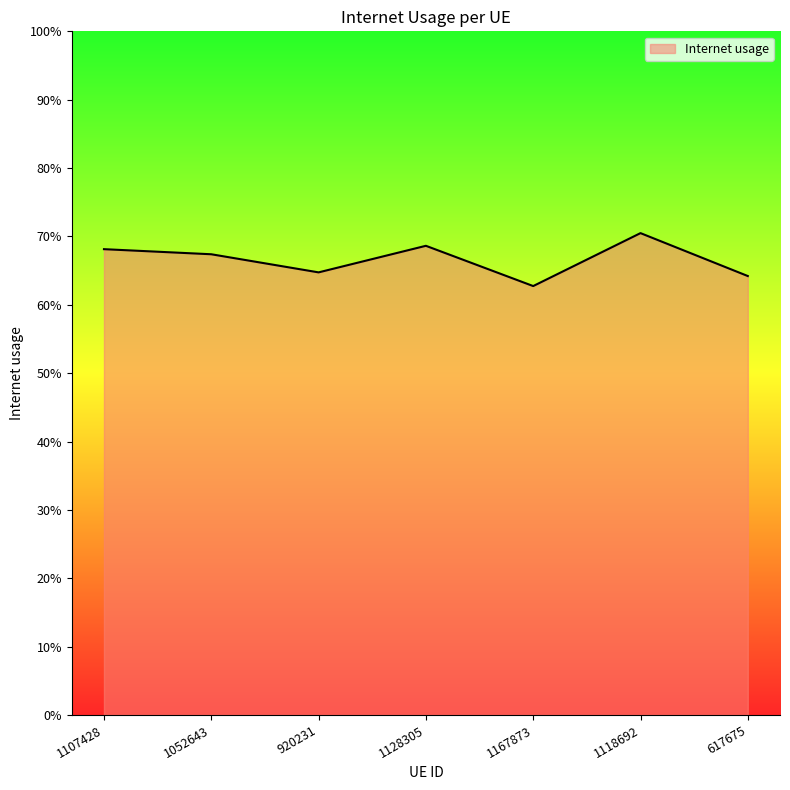

What is the value of the 3rd point from the left?

0.6